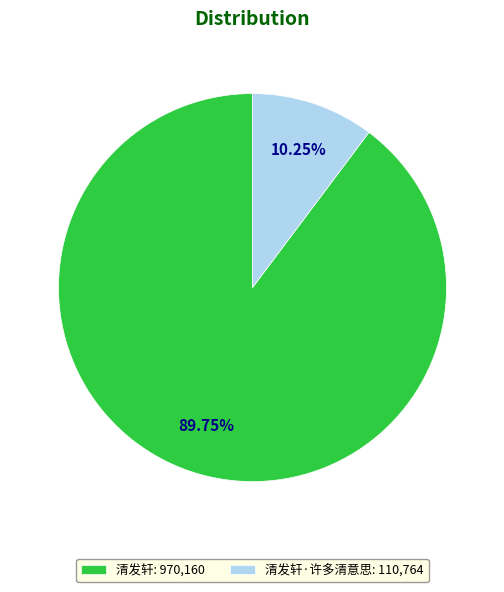

What is the ratio of the value at 清发轩: 970,160 to the value at 清发轩·许多清意思: 110,764?

8.8